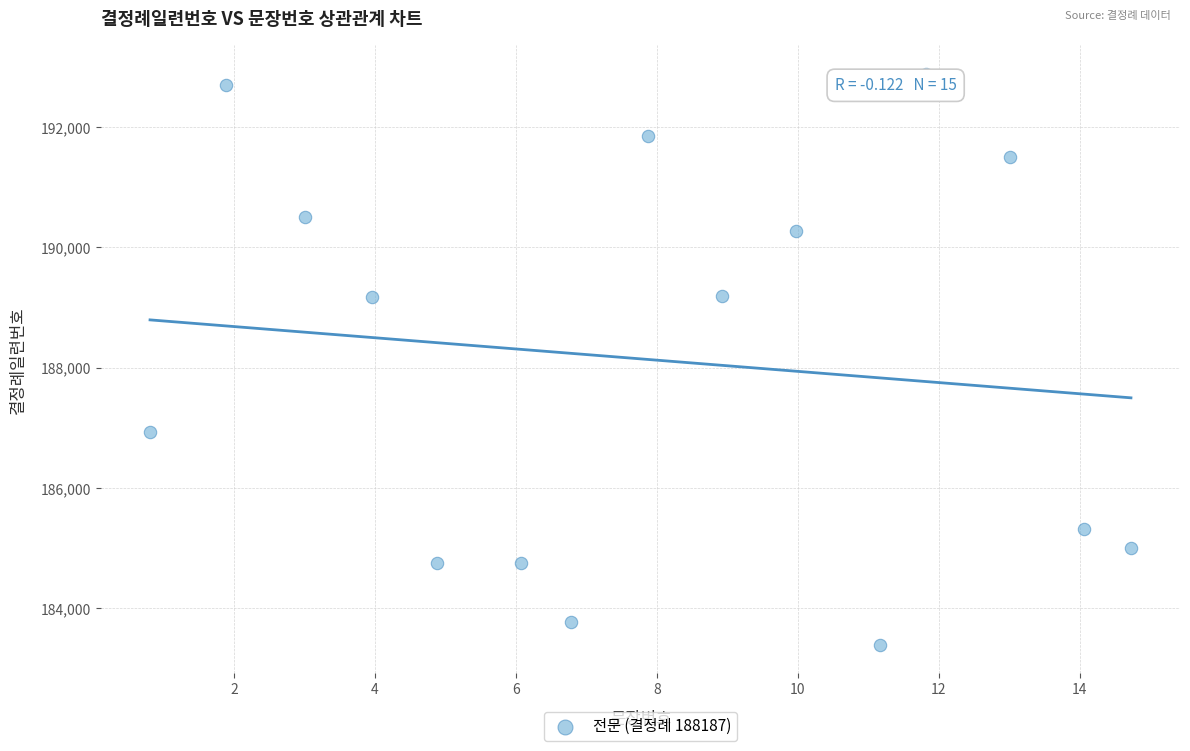

What is the range of X values (max minus min)?

13.9